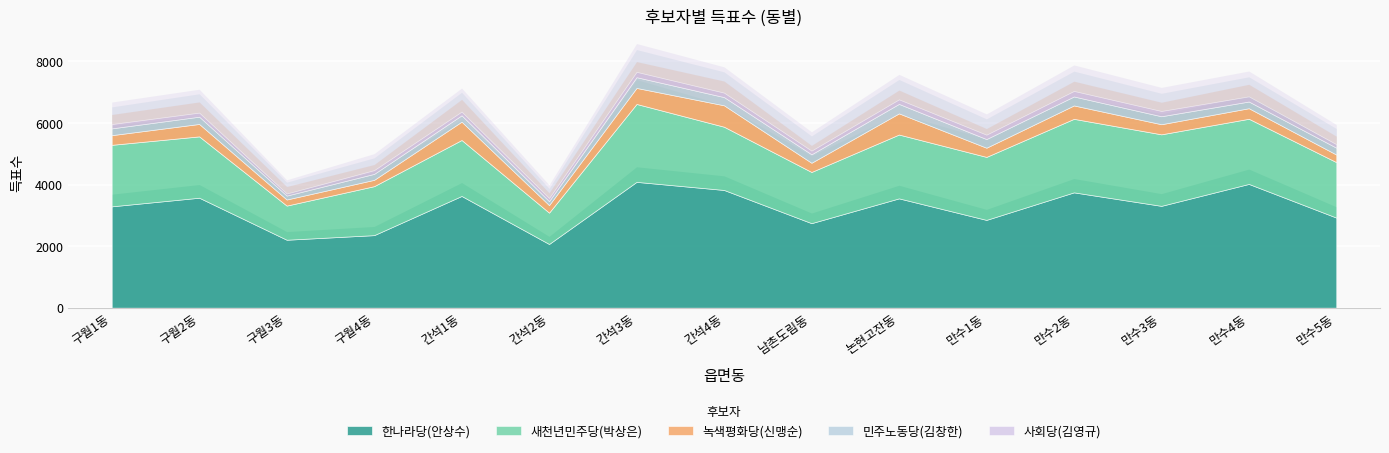

At which category is the sum across all series the highest?

간석3동